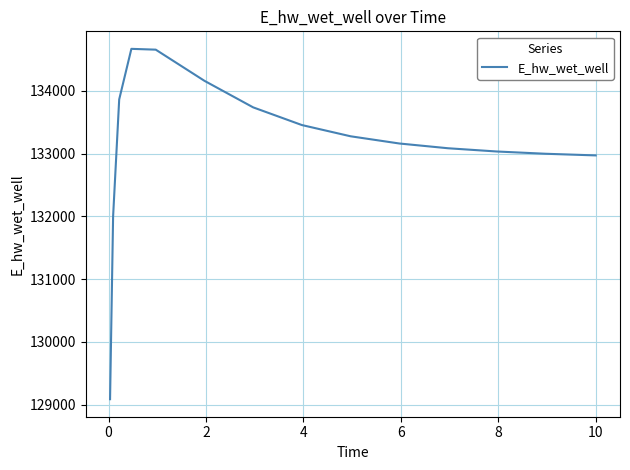

What is the maximum value shown in the chart?

134671.2